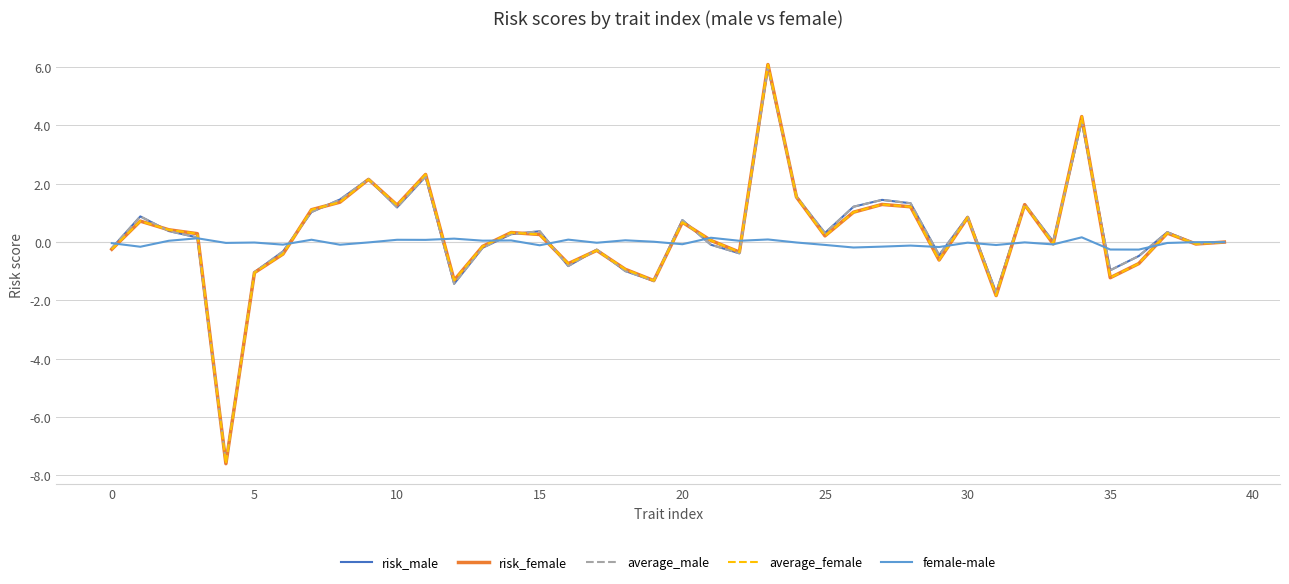

Which series has the widest spread of values?

average_female